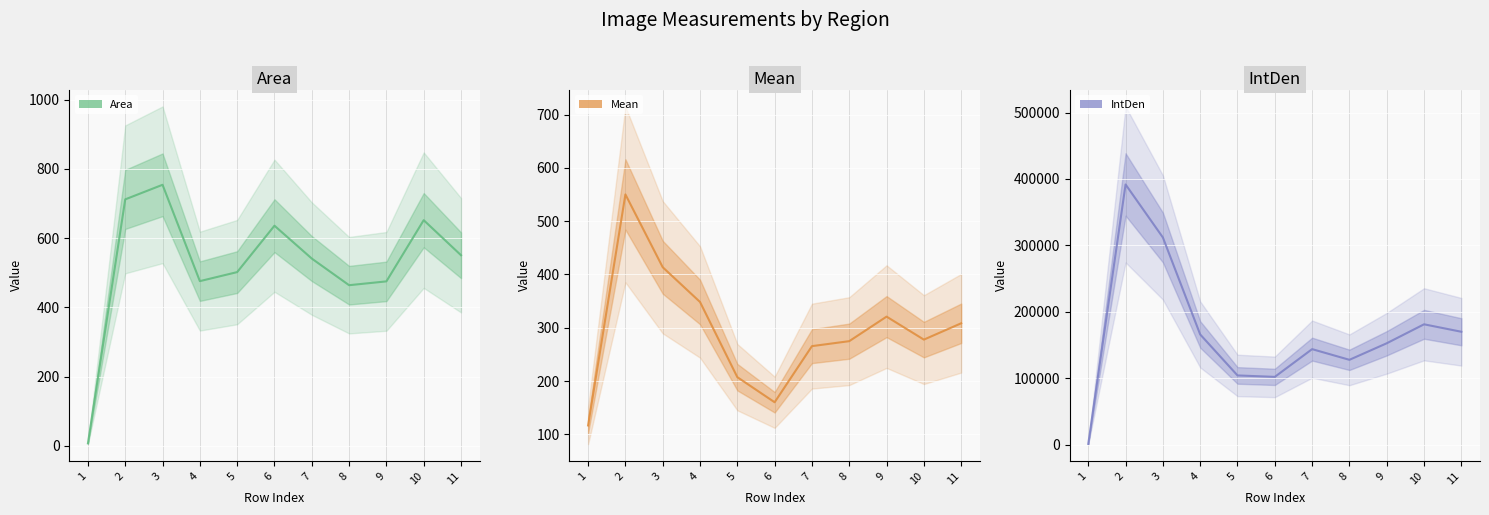

At which label is Mean closest to 333?

9